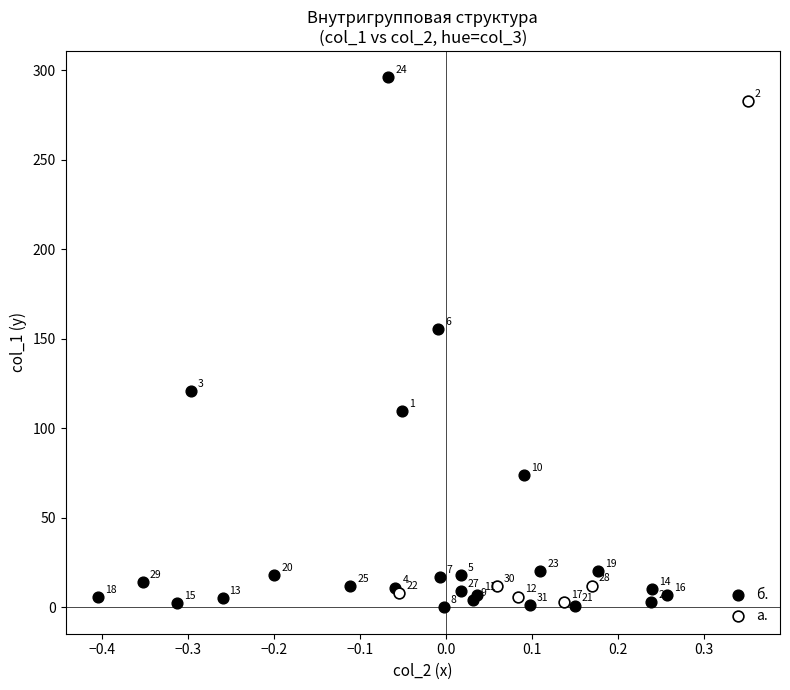

What are all the series names shown in the legend?

б., а.